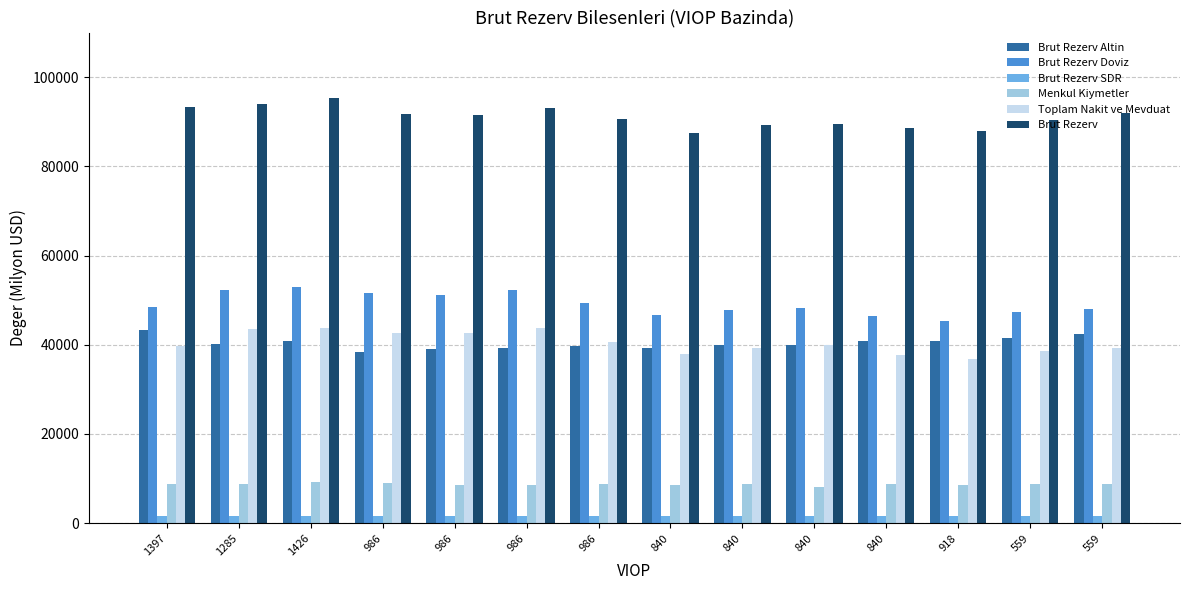

Read the Brut Rezerv SDR value at 918.

1529.8